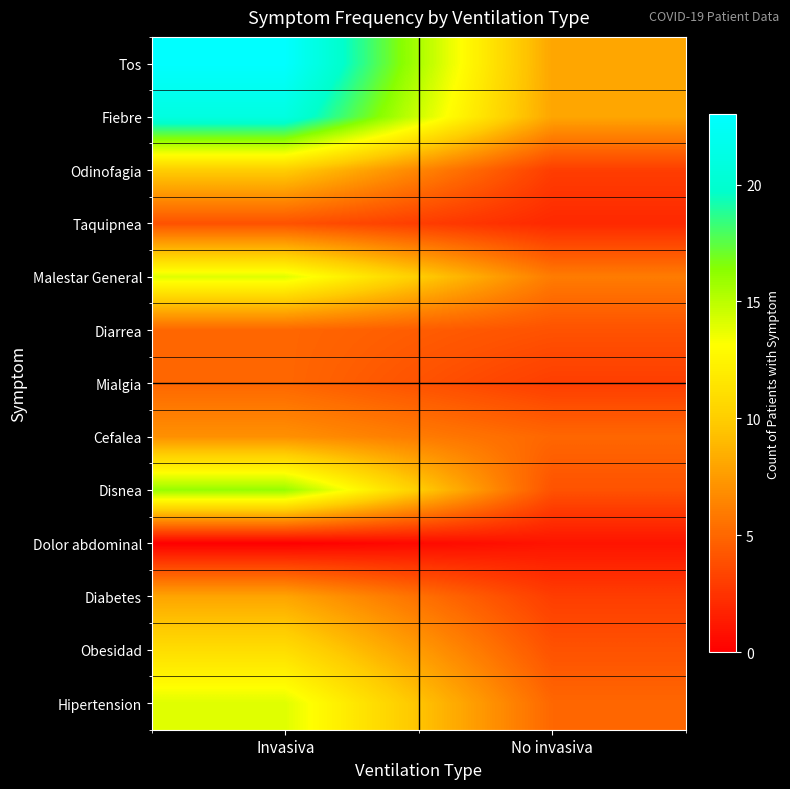

At No invasiva, list the series in order from largest to smallest.

Tos, Fiebre, Malestar General, Cefalea, Hipertension, Diarrea, Disnea, Obesidad, Odinofagia, Mialgia, Diabetes, Taquipnea, Dolor abdominal